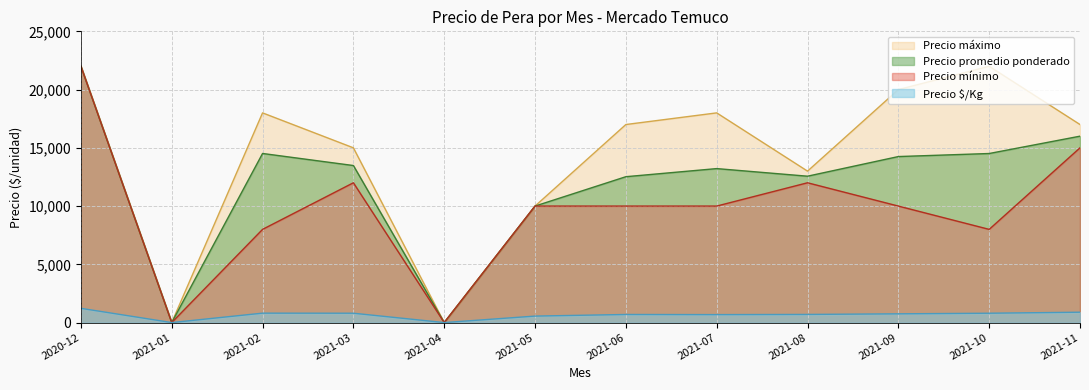

Which series has the largest total across all categories?

Precio máximo